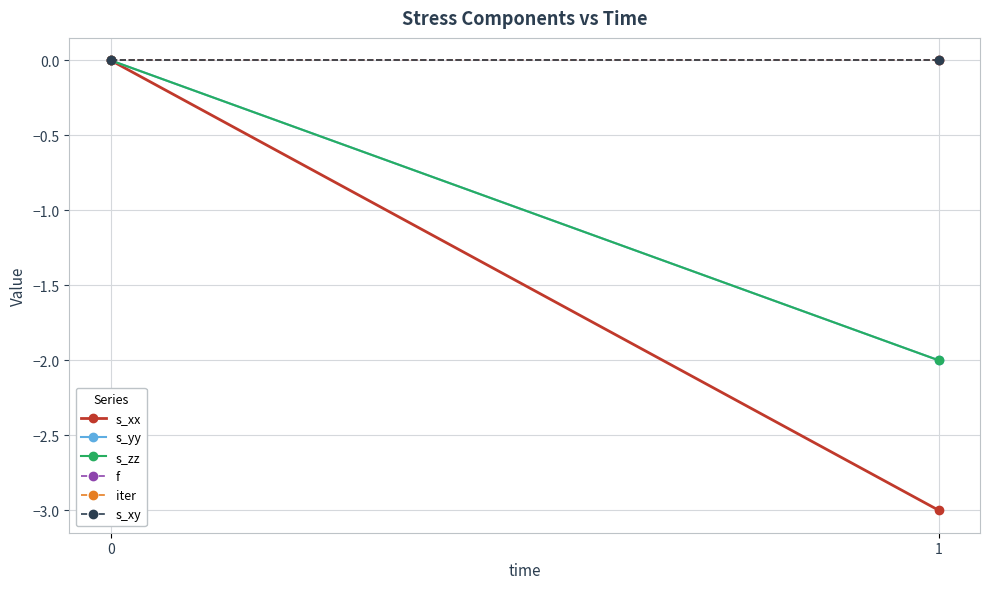

Is it true that s_yy equals 0 at 0?

True